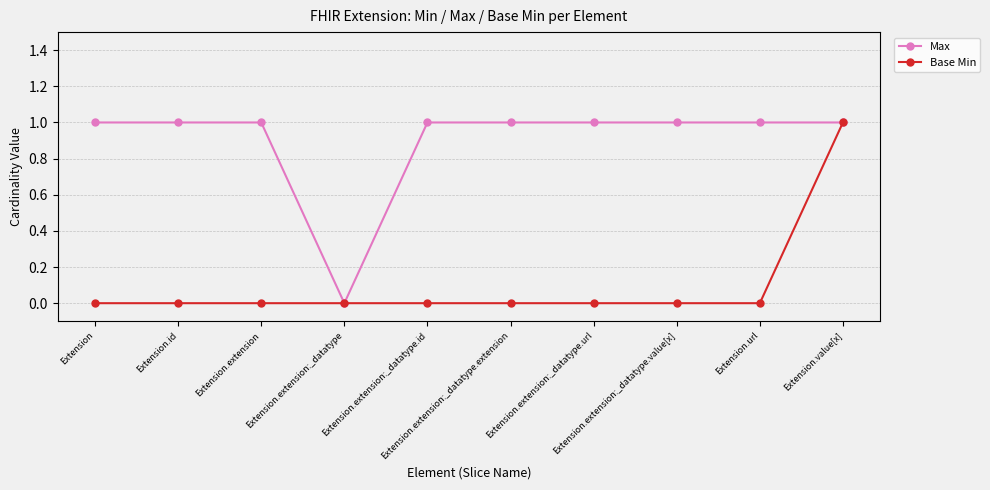

Reading right to left, extract all data points from this chart.

Max: Extension.value[x]=1	Extension.url=1	Extension.extension:_datatype.value[x]=1	Extension.extension:_datatype.url=1	Extension.extension:_datatype.extension=1	Extension.extension:_datatype.id=1	Extension.extension:_datatype=0	Extension.extension=1	Extension.id=1	Extension=1
Base Min: Extension.value[x]=1	Extension.url=0	Extension.extension:_datatype.value[x]=0	Extension.extension:_datatype.url=0	Extension.extension:_datatype.extension=0	Extension.extension:_datatype.id=0	Extension.extension:_datatype=0	Extension.extension=0	Extension.id=0	Extension=0